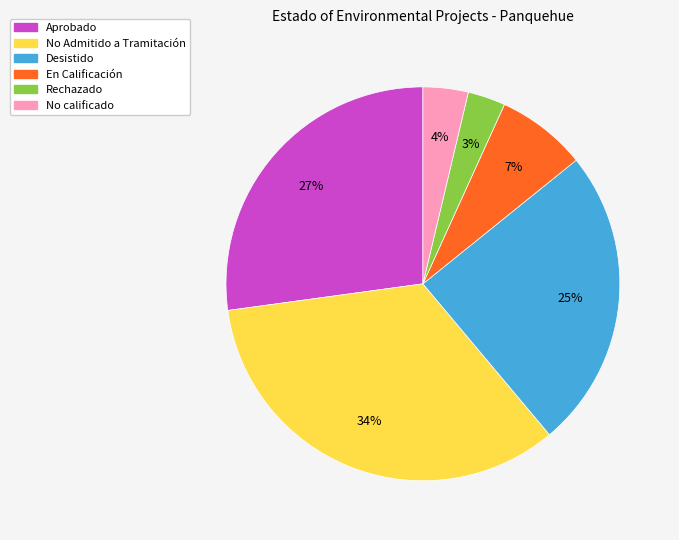

Is there any slice that represents more than half of the pie?

No